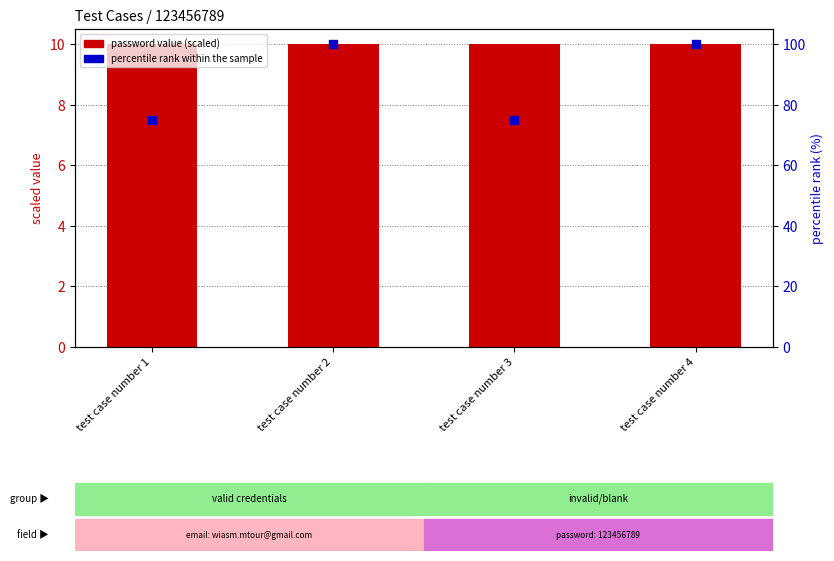

What is the total value across all series at test case number 2?

110